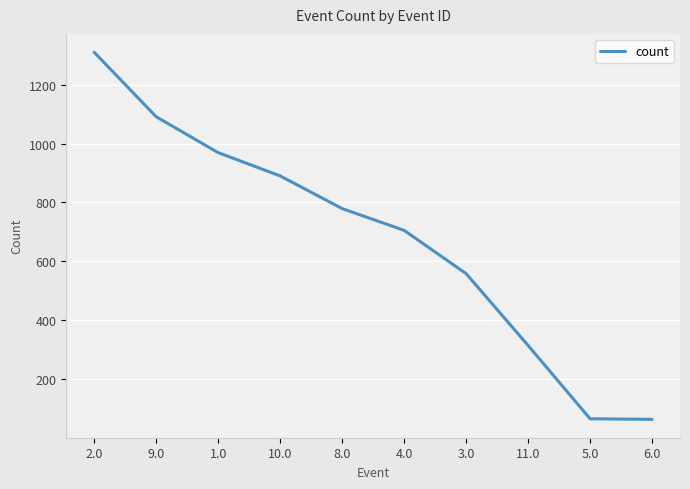

At which category does the chart reach its peak across all series?

2.0